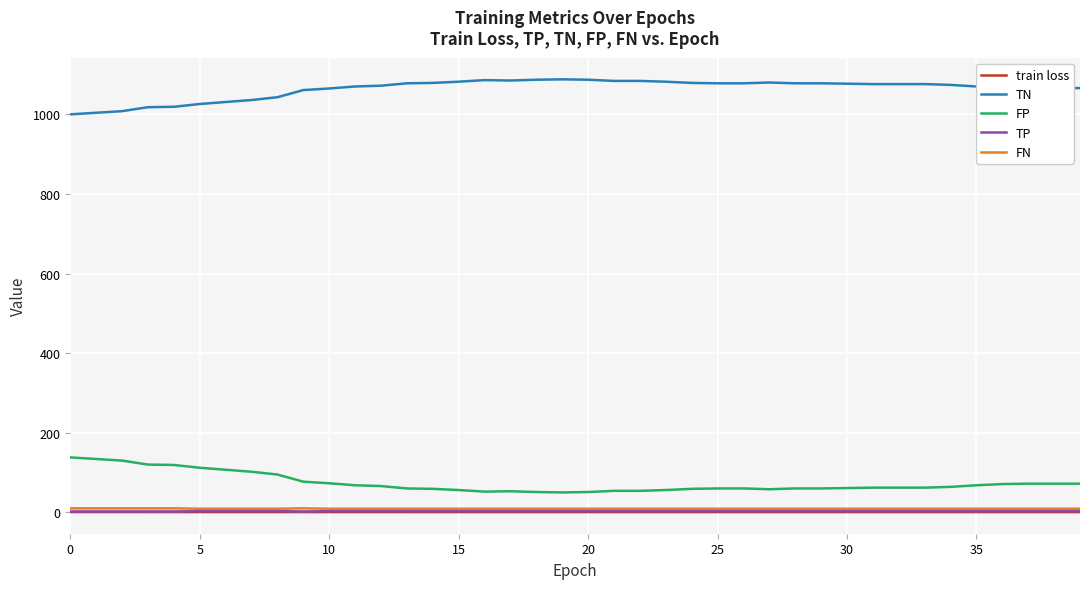

What is the maximum value shown in the chart?

1088.0